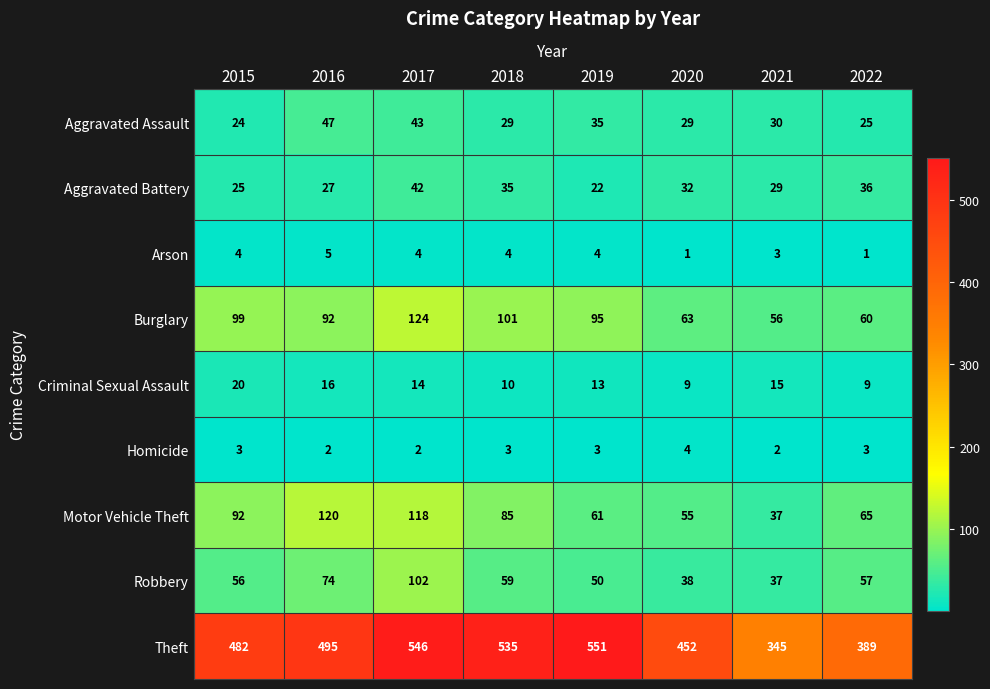

The Burglary series shows 60 at 2022. True or false?

True